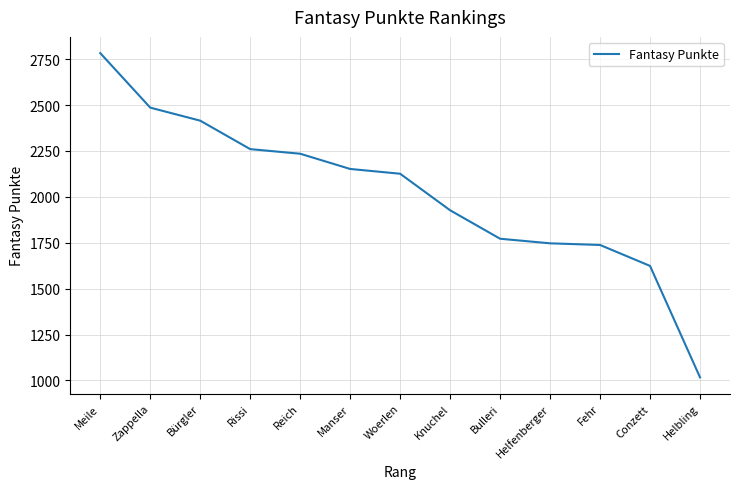

Read the value at Conzett, to the nearest 10.

1620